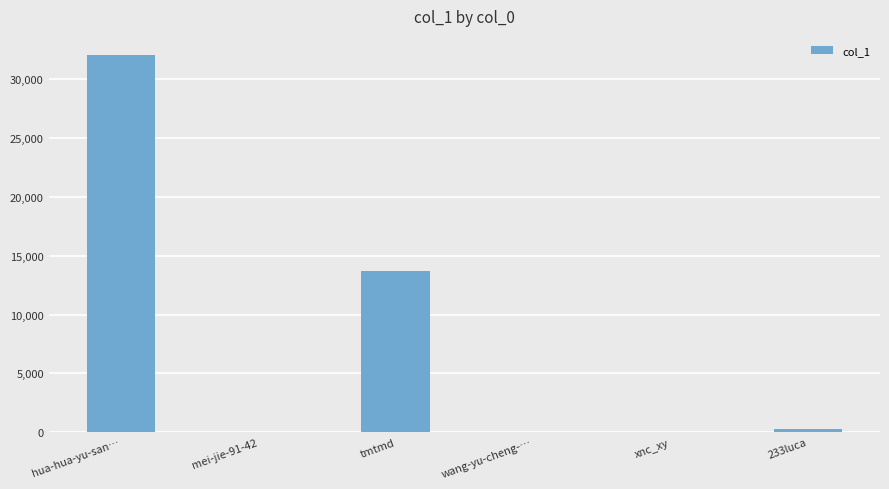

Are the bars horizontal?

No